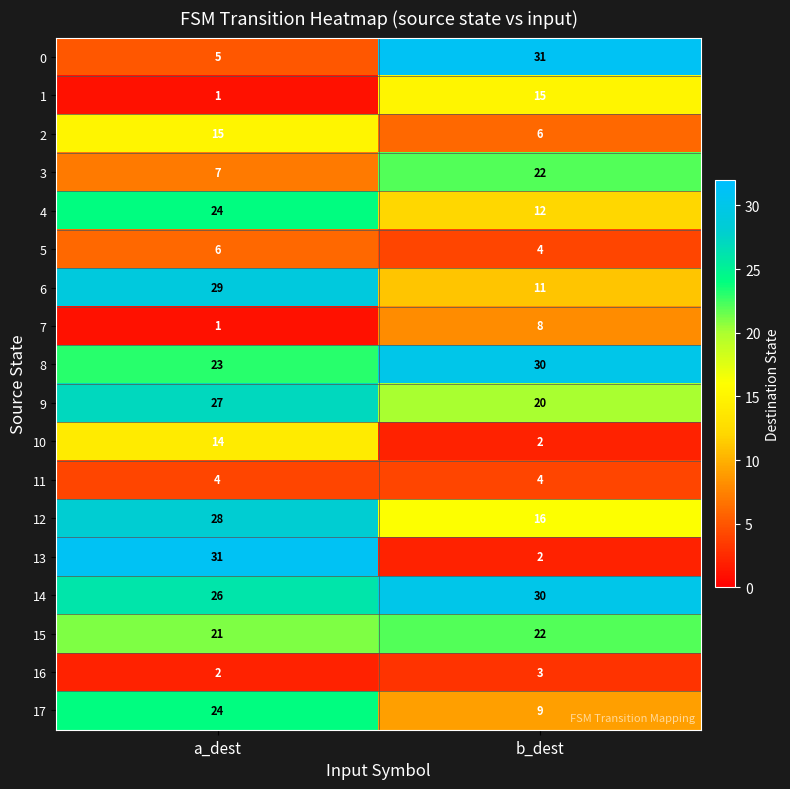

What is the greatest value displayed?

31